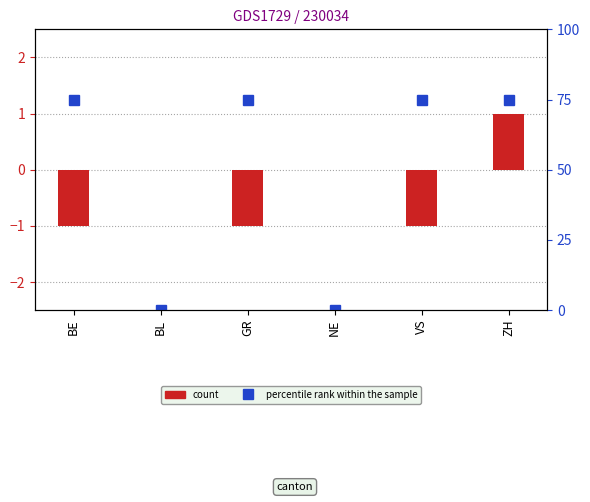

True or false: count has a value of -1 at GR.

True